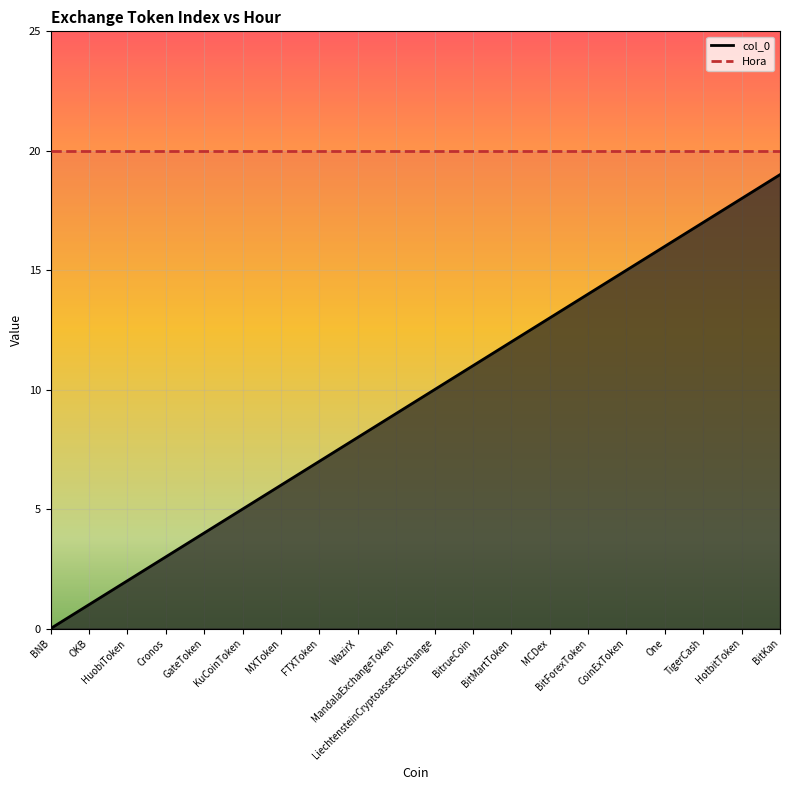

True or false: the data shows 8 at CoinExToken.

False